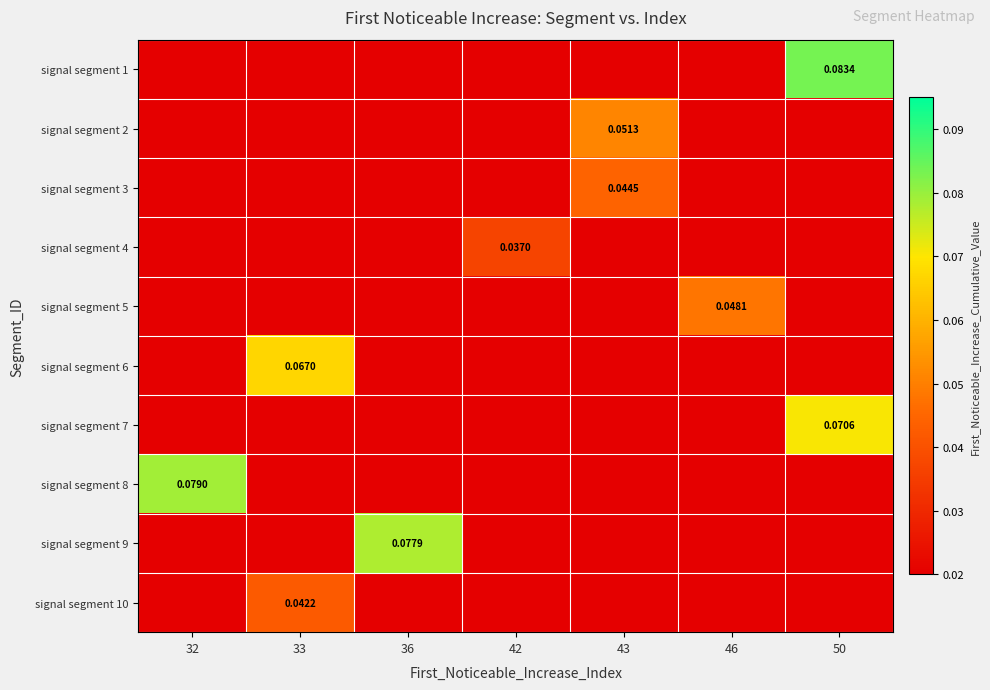

The signal segment 4 series shows 0.0 at 46. True or false?

False